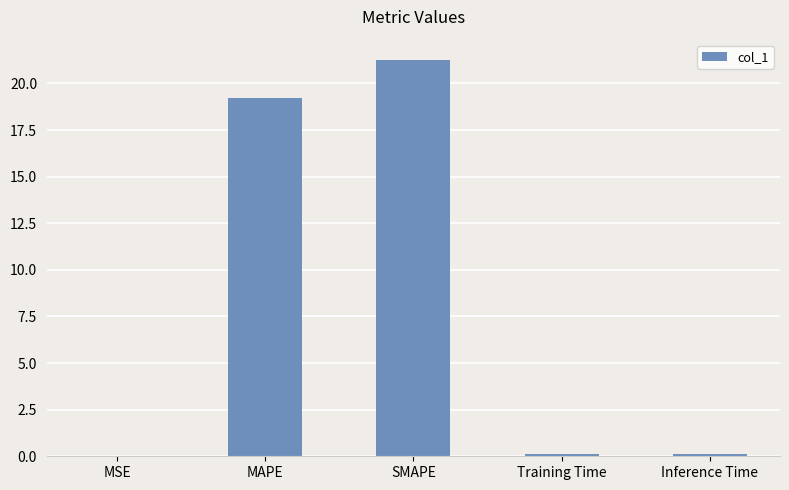

True or false: the data shows 21.3 at SMAPE.

True